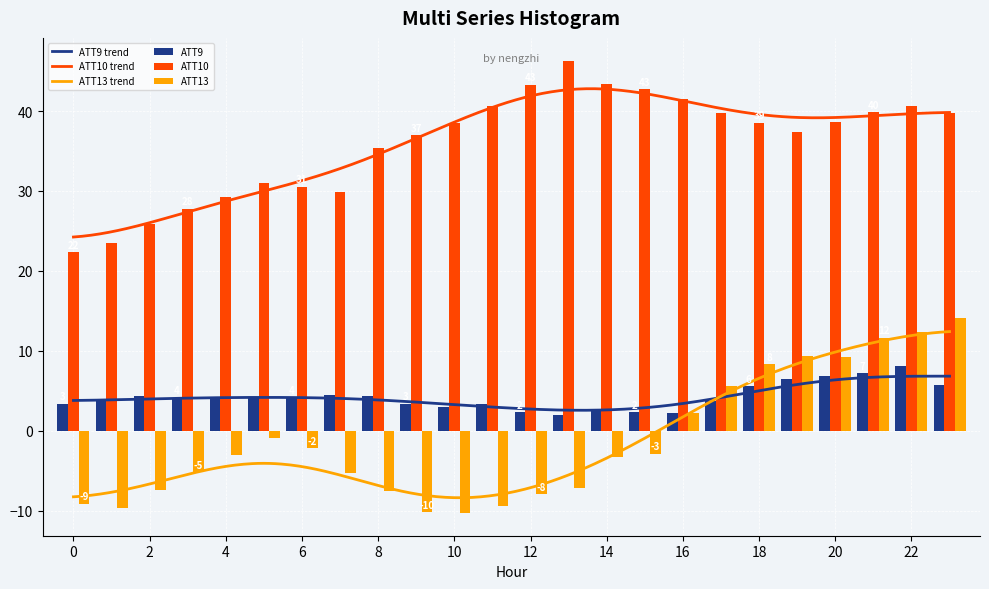

At how many categories does at least one series exceed 3?

24